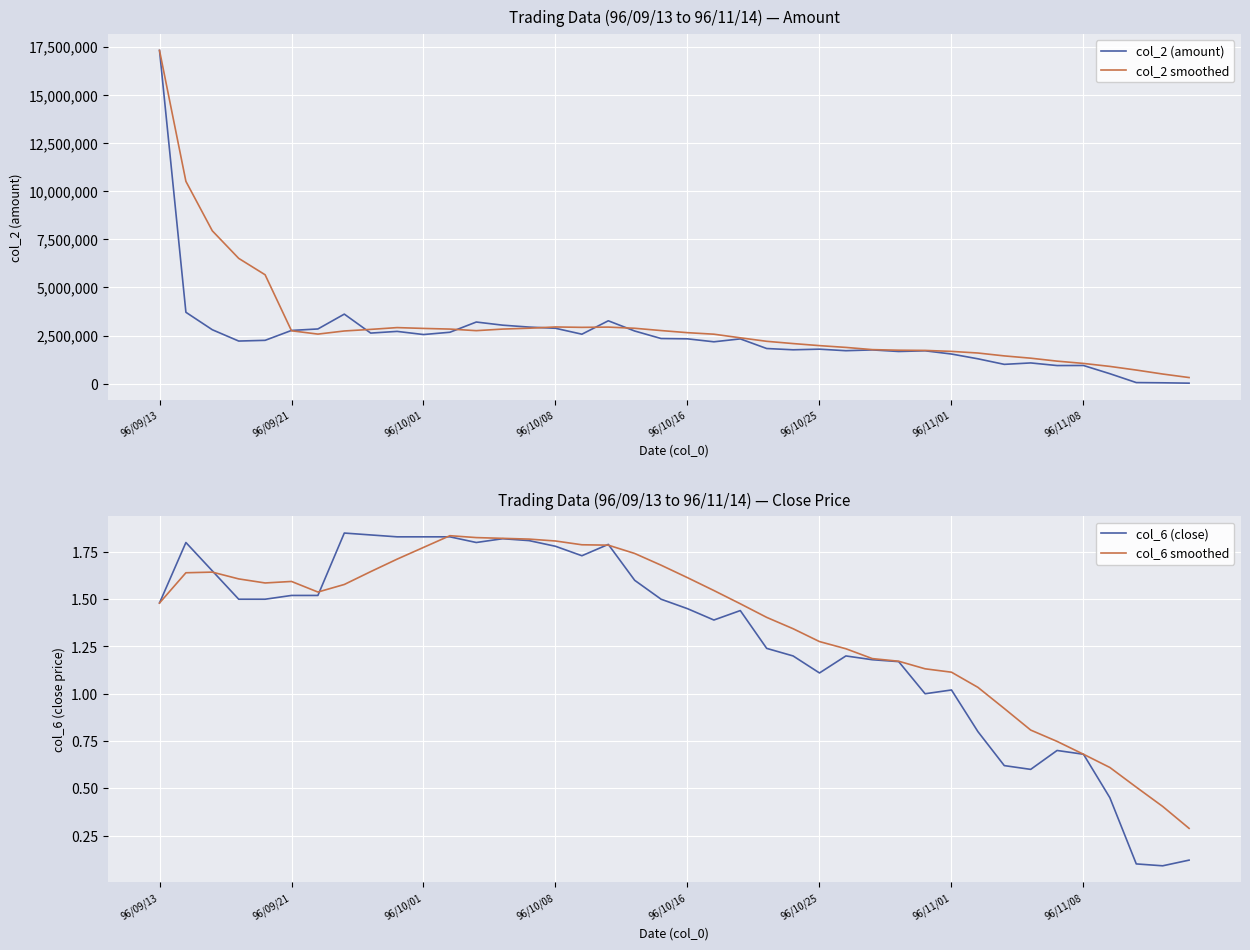

Reading right to left, list all the values displayed in this chart.

col_2 (amount): 32540.0	51510.0	63130.0	523360.0	949940.0	946550.0	1082330.0	1008550.0	1296940.0	1544570.0	1711520.0	1676220.0	1758060.0	1716860.0	1796720.0	1764520.0	1830590.0	2330420.0	2179220.0	2332630.0	2349280.0	2739050.0	3269500.0	2573530.0	2880740.0	2942870.0	3042020.0	3205340.0	2674550.0	2555910.0	2719240.0	2631290.0	3615520.0	2845310.0	2769270.0	2255160.0	2218100.0	2804950.0	3710790.0	17300640.0
col_2 smoothed: 324096.0	506898.0	713062.0	902146.0	1056862.0	1175788.0	1328782.0	1447560.0	1597462.0	1681446.0	1731876.0	1742476.0	1773350.0	1887822.0	1980294.0	2087476.0	2204428.0	2386120.0	2573936.0	2652798.0	2762420.0	2881138.0	2941732.0	2928900.0	2949104.0	2884138.0	2839412.0	2757266.0	2839302.0	2873454.0	2916126.0	2823310.0	2740672.0	2578558.0	2751654.0	5657928.0	6508620.0	7938793.3	10505715.0	17300640.0
col_6 (close): 0.1	0.1	0.1	0.5	0.7	0.7	0.6	0.6	0.8	1.0	1.0	1.2	1.2	1.2	1.1	1.2	1.2	1.4	1.4	1.4	1.5	1.6	1.8	1.7	1.8	1.8	1.8	1.8	1.8	1.8	1.8	1.8	1.9	1.5	1.5	1.5	1.5	1.6	1.8	1.5
col_6 smoothed: 0.3	0.4	0.5	0.6	0.7	0.7	0.8	0.9	1.0	1.1	1.1	1.2	1.2	1.2	1.3	1.3	1.4	1.5	1.5	1.6	1.7	1.7	1.8	1.8	1.8	1.8	1.8	1.8	1.8	1.8	1.7	1.6	1.6	1.5	1.6	1.6	1.6	1.6	1.6	1.5